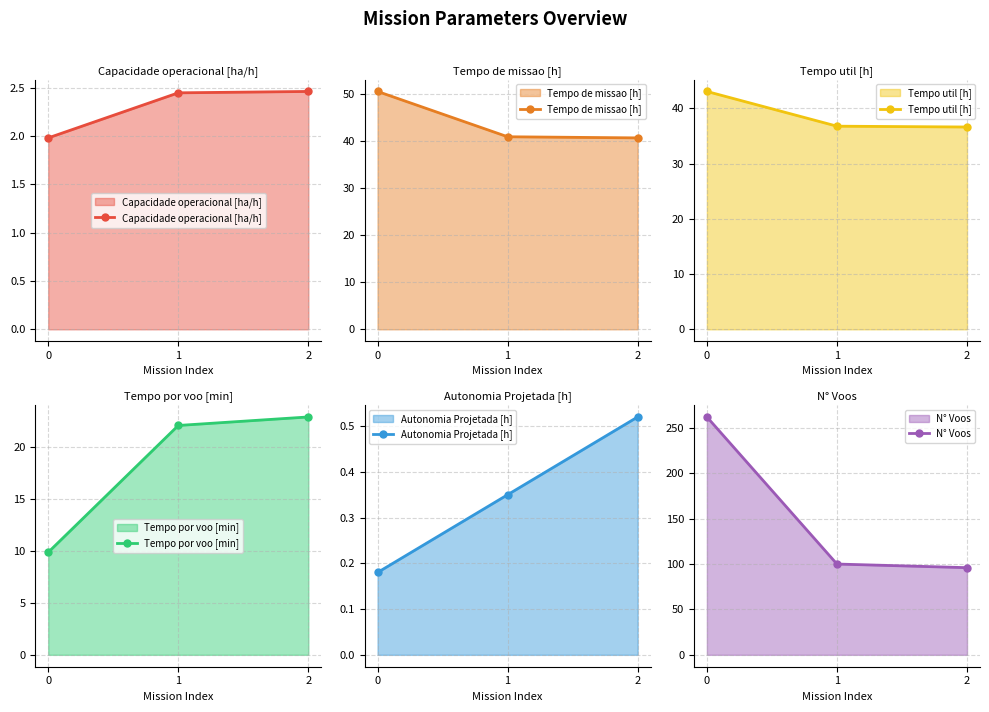

How many data points in Capacidade operacional [ha/h] are less than 2?

1